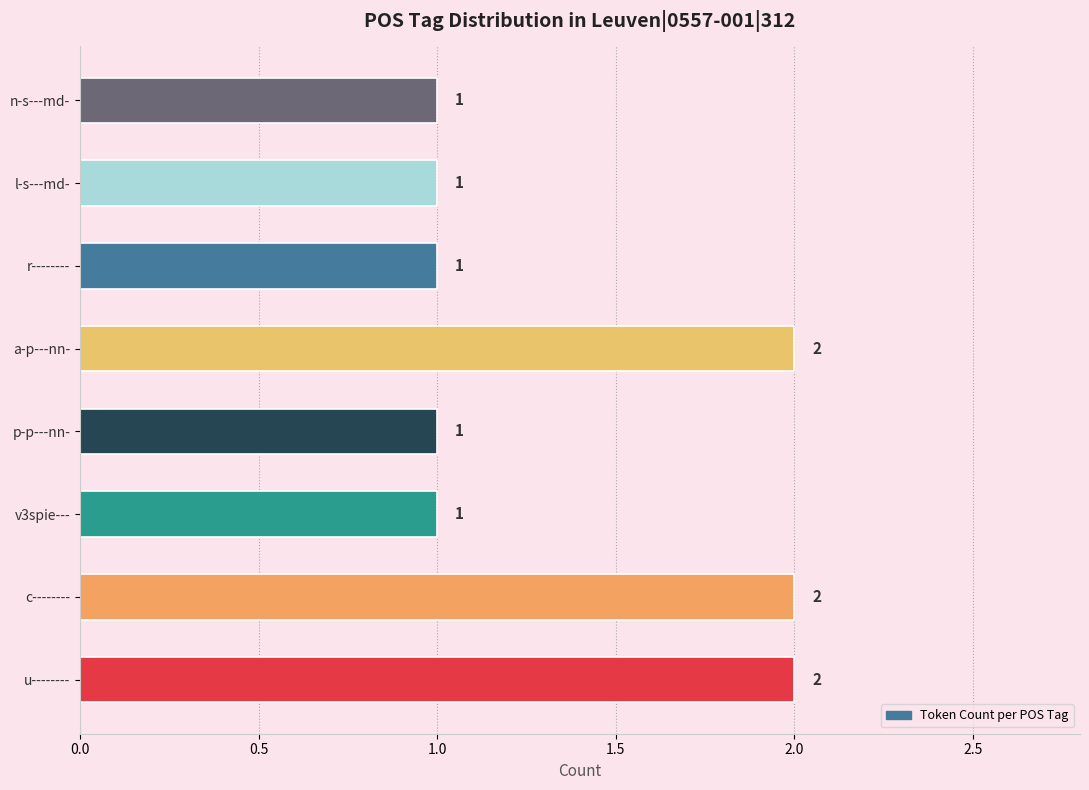

How many values exceed 1?

3